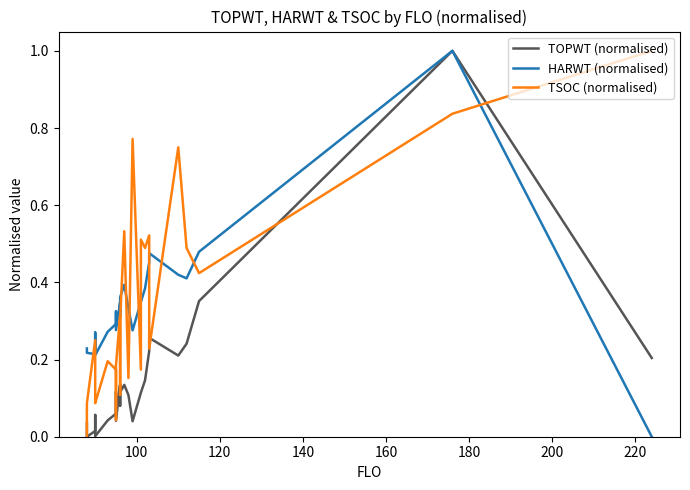

What are all the series names shown in the legend?

TOPWT (normalised), HARWT (normalised), TSOC (normalised)